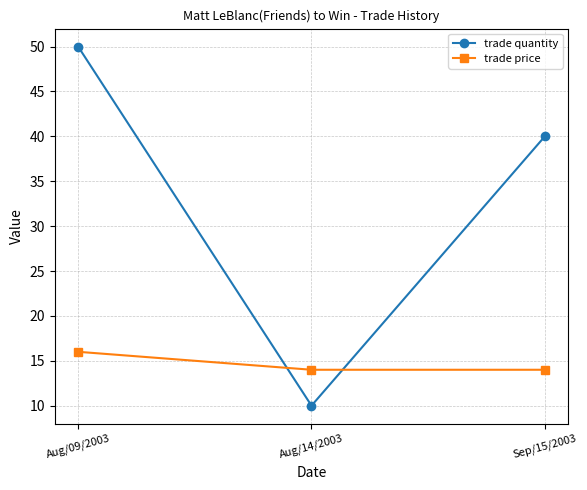

What is the spread (max minus min) of values at Aug/14/2003?

4